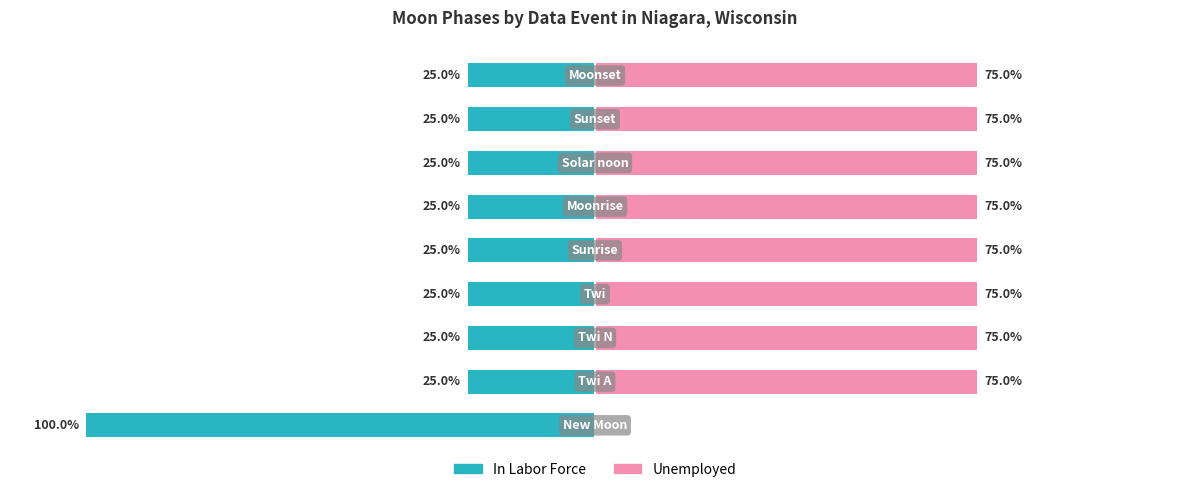

What is the sum of all Unemployed values?

600